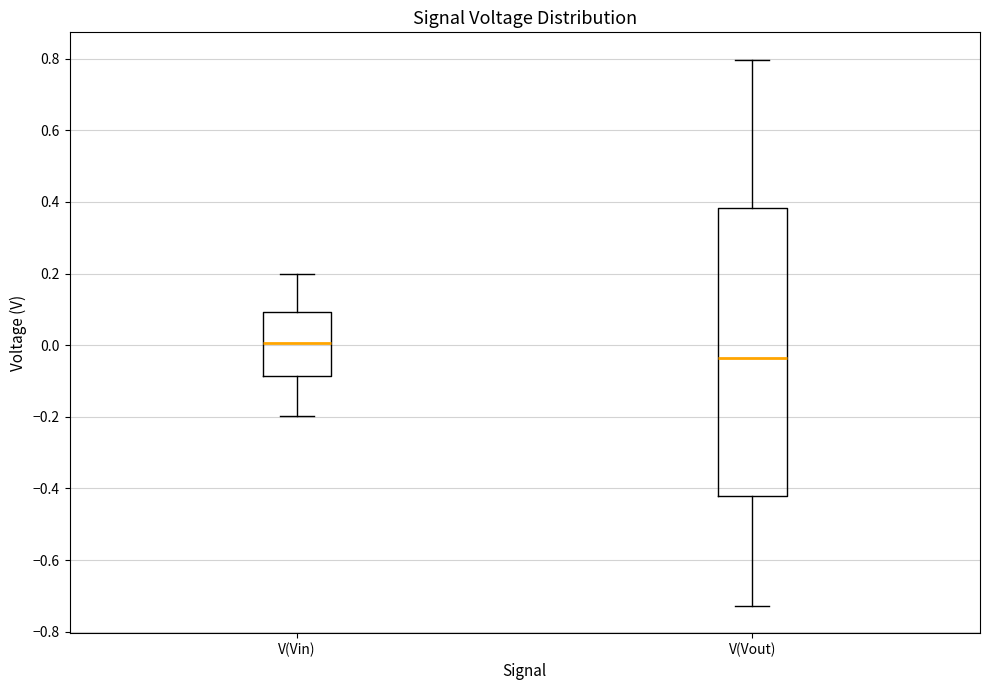

Where does the upper whisker of the box for V(Vout) end on the y-axis? The values are not printed on the chart, so give them approximately, as read against the axis.

0.80